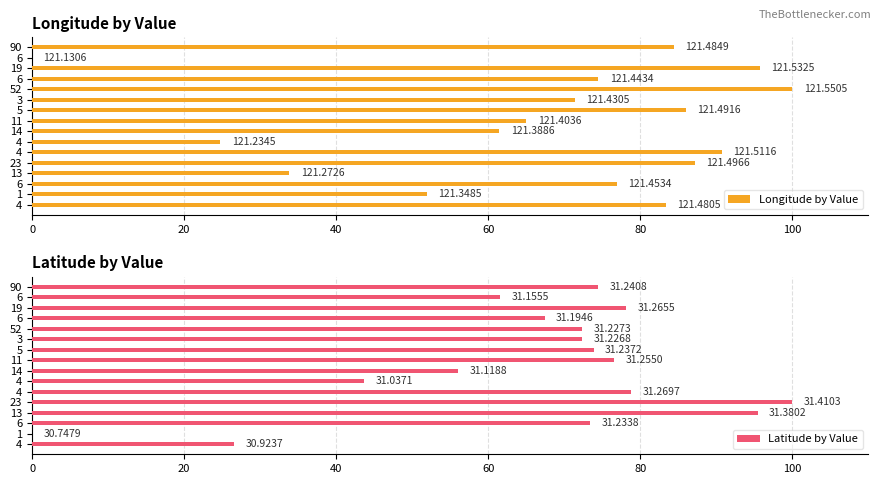

What is the value of the Longitude by Value bar at the 6th from the left?

71.4